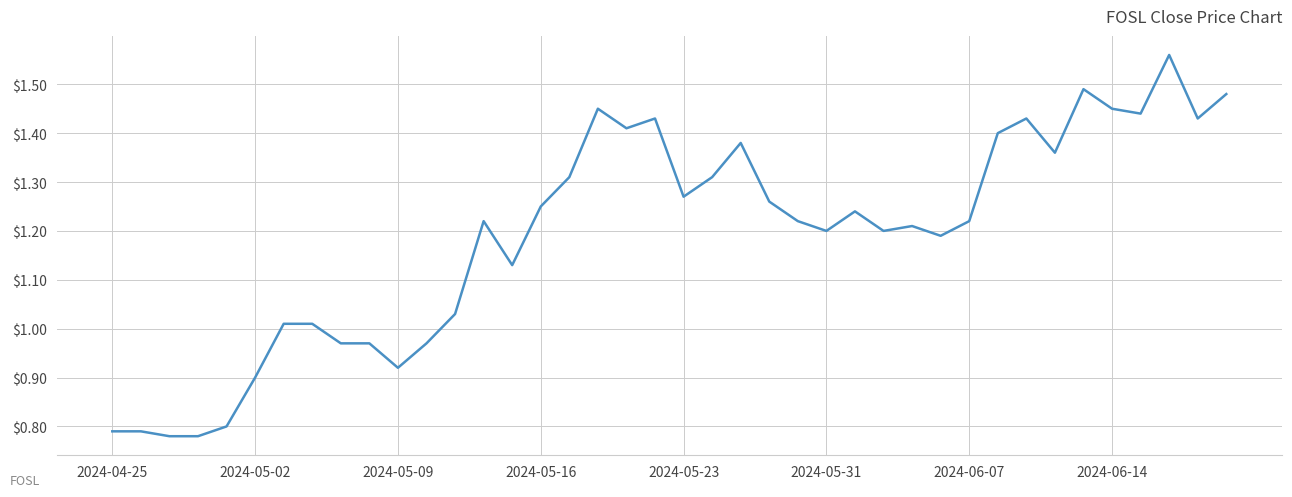

What is the average value?

1.2